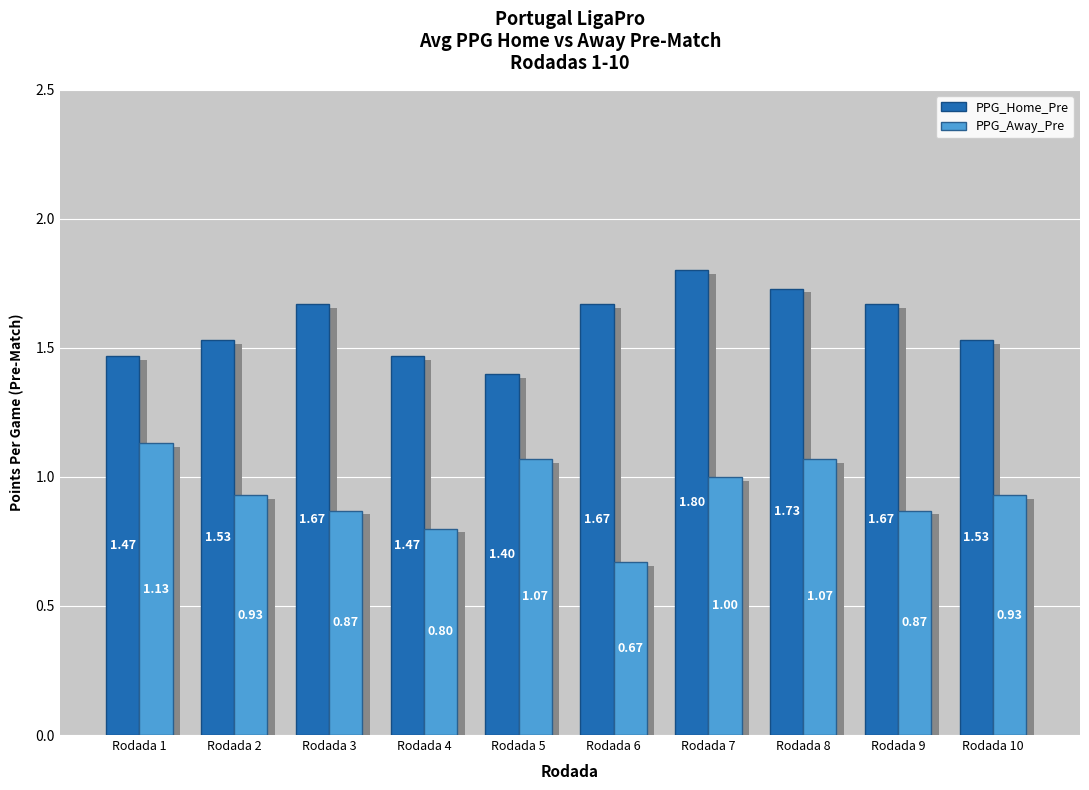

What is the value of the PPG_Away_Pre bar at the 6th from the left?

0.7